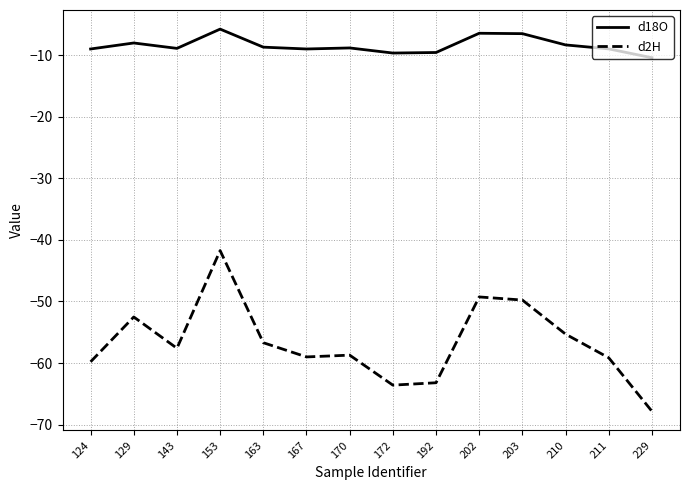

True or false: d2H and d18O cross at least once.

False